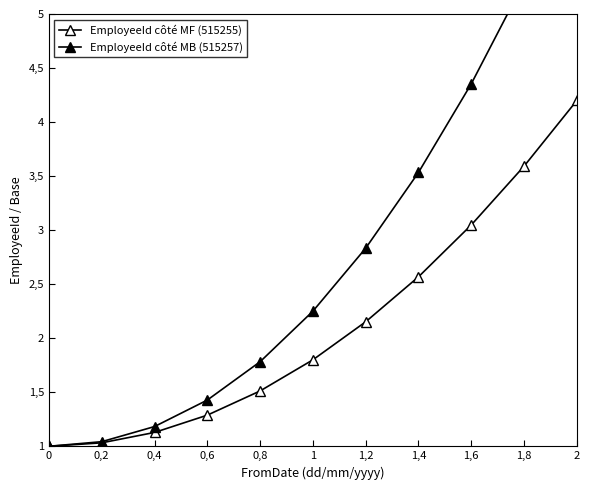

What are all the series names shown in the legend?

EmployeeId côté MF (515255), EmployeeId côté MB (515257)